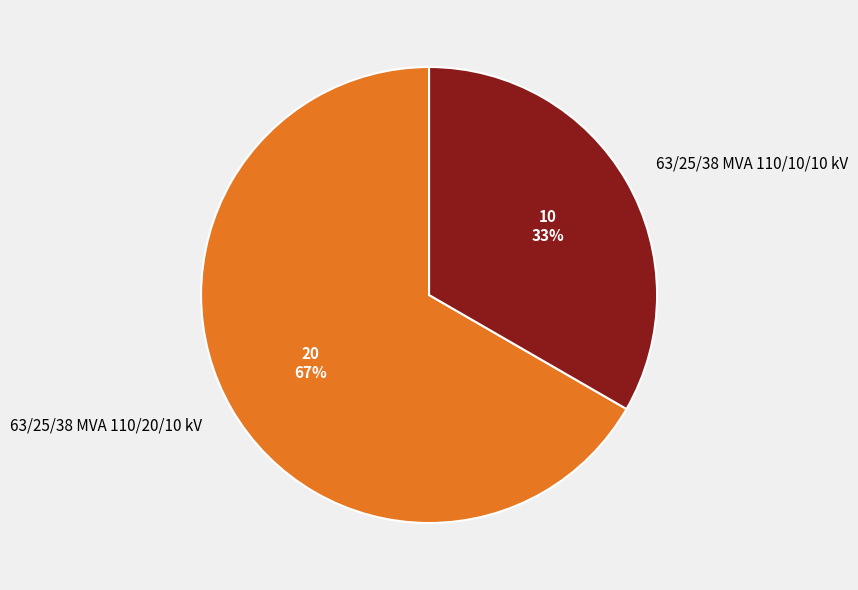

What is the change in value from 63/25/38 MVA 110/20/10 kV to 63/25/38 MVA 110/10/10 kV?

-10